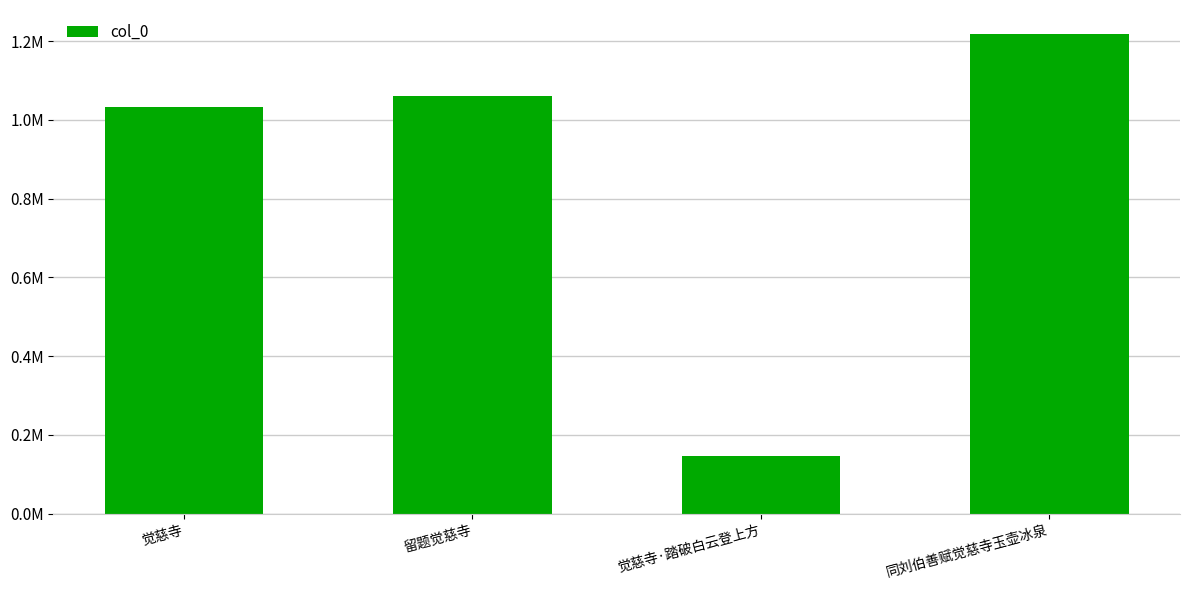

What is the sum of all values?

3461014